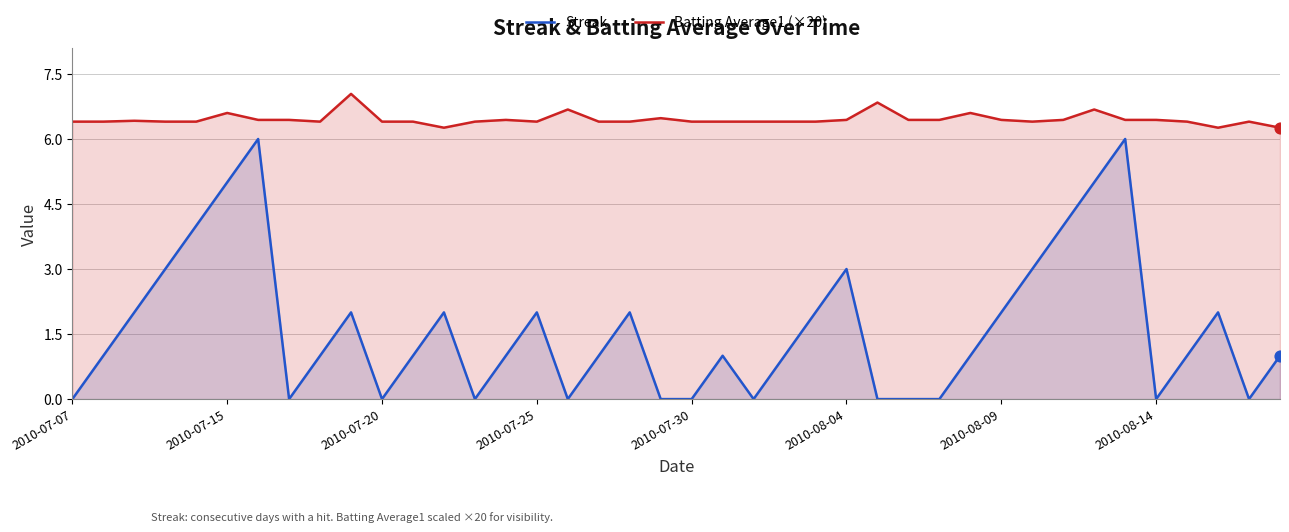

Which series has the largest total across all categories?

Batting Average1 (×20)